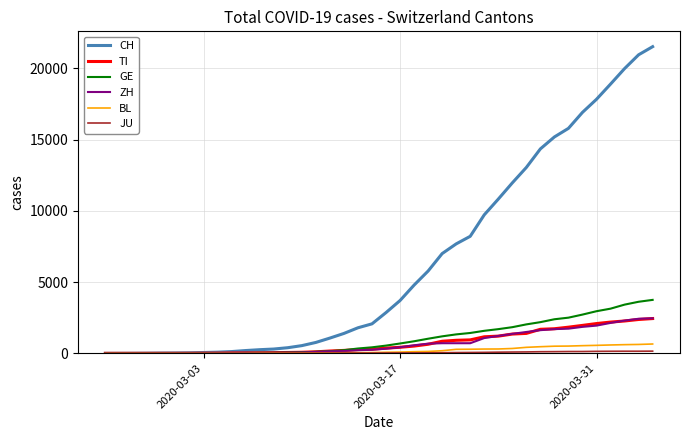

What is the greatest value displayed?

21529